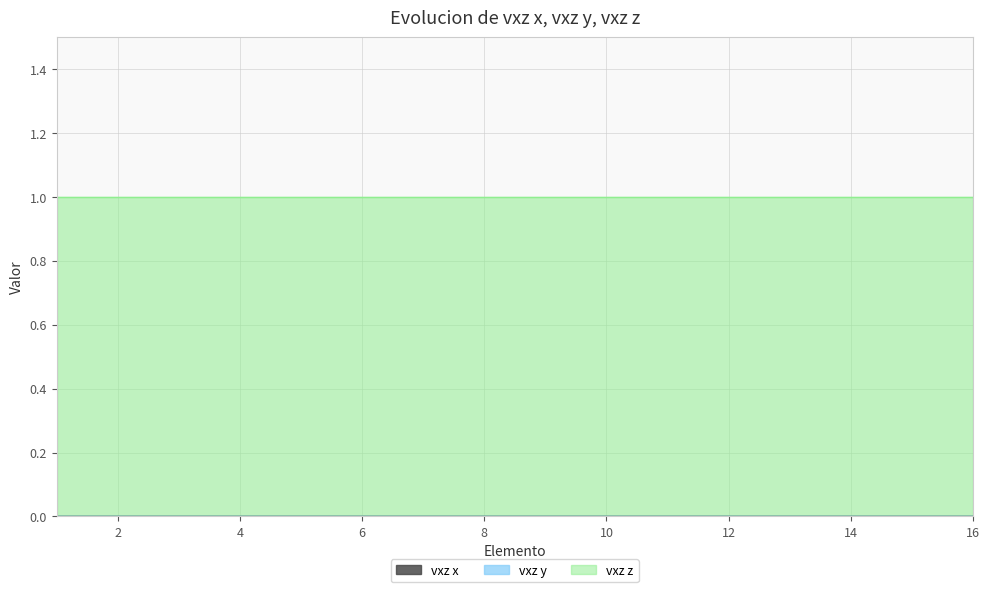

True or false: vxz z and vxz x cross at least once.

False